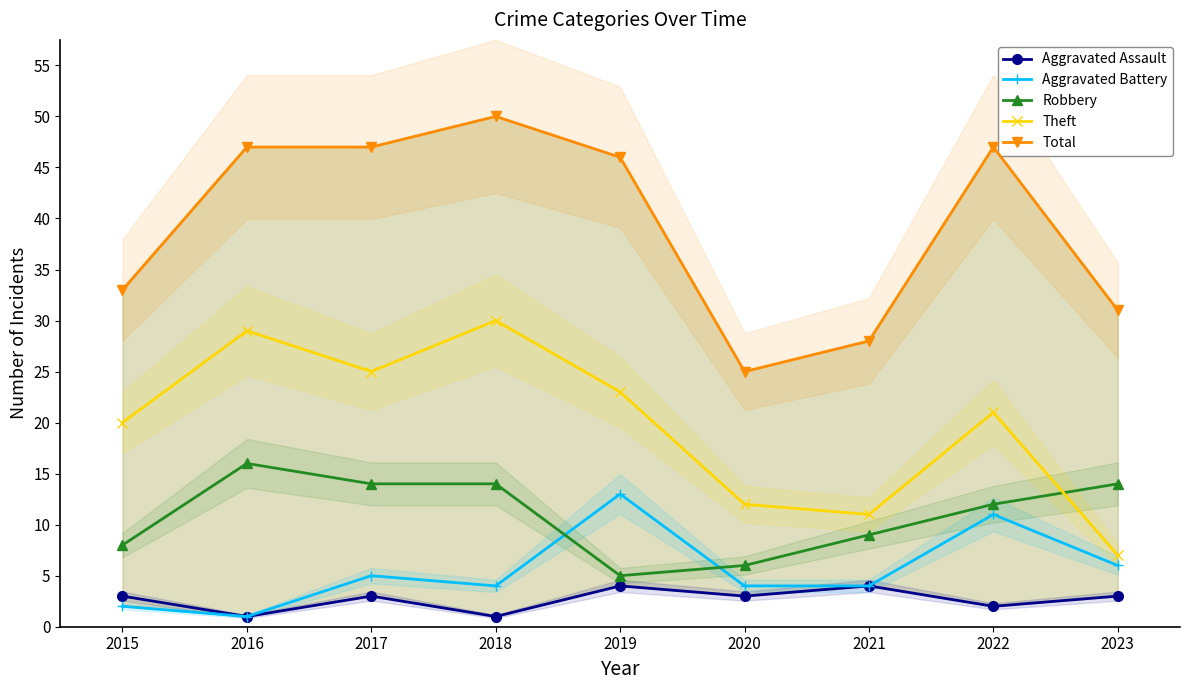

What is the minimum value for Aggravated Assault?

1